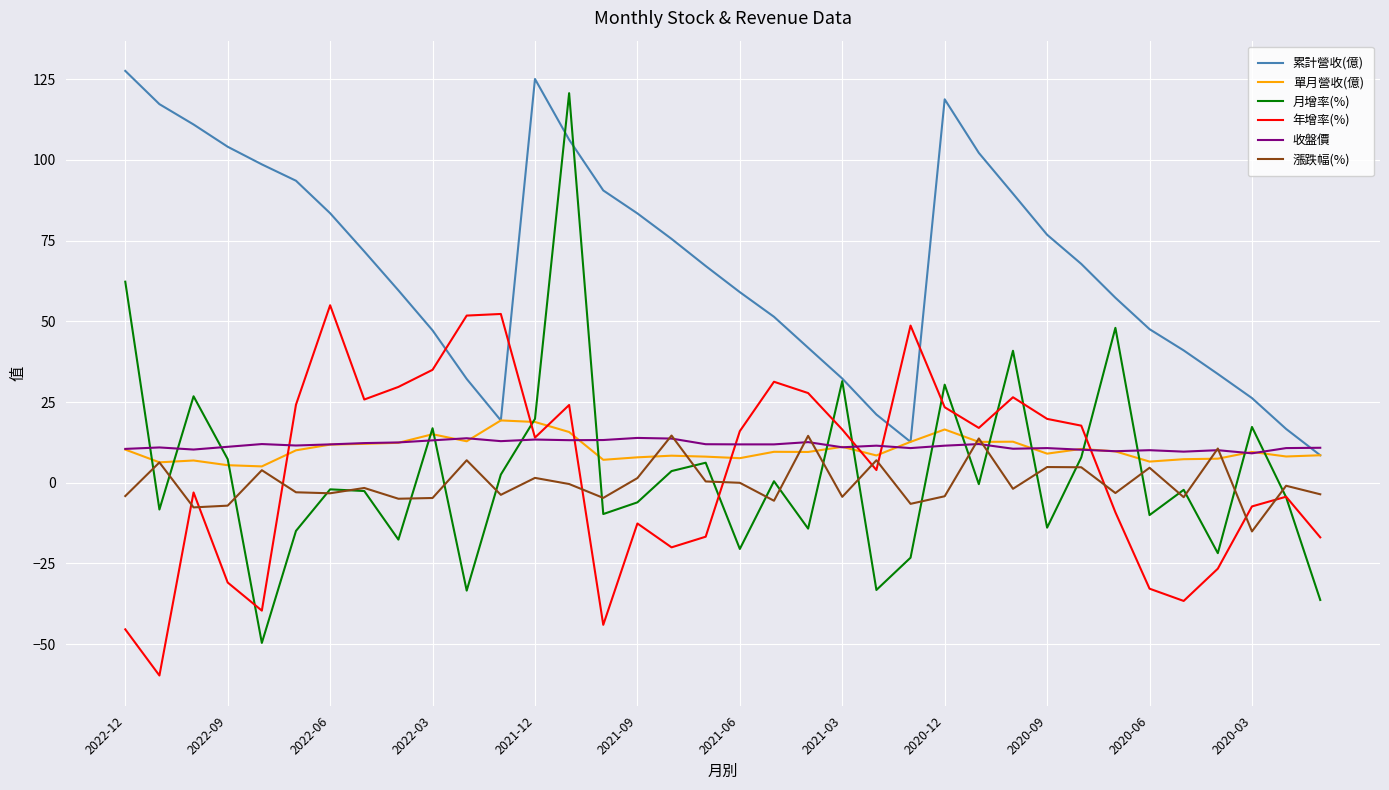

What is the maximum value shown in the chart?

127.6